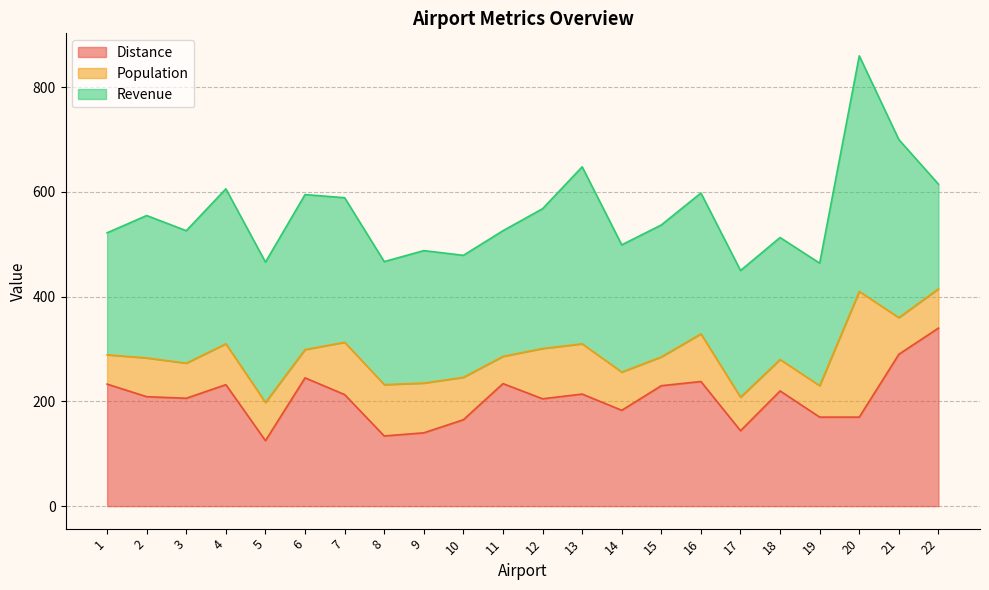

How many lines are shown in the chart?

3